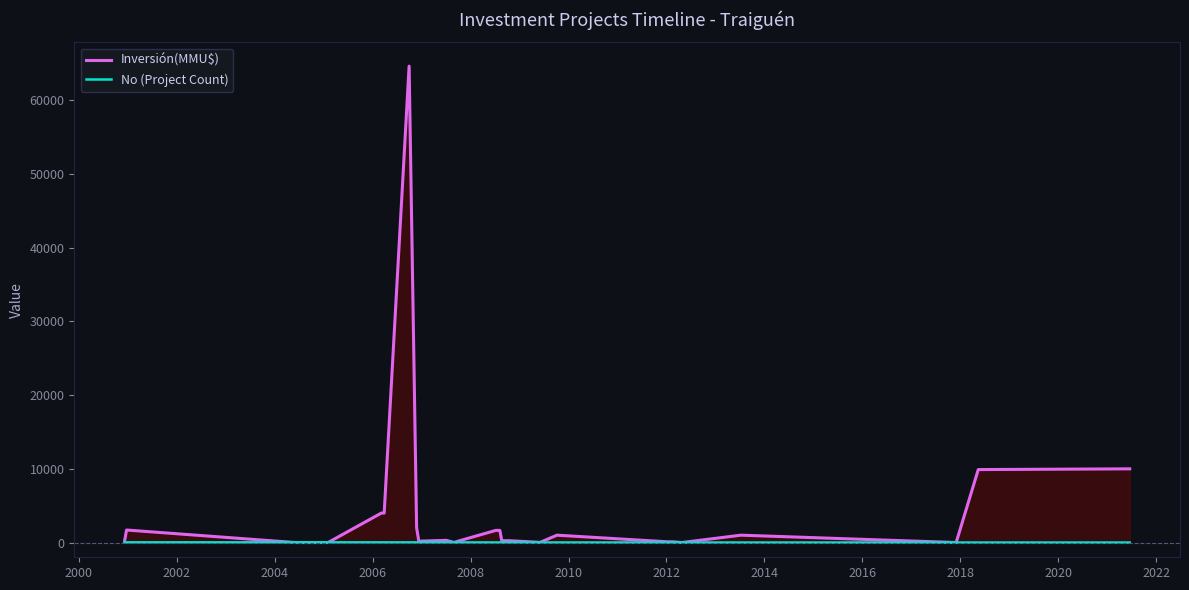

List the series in order of their peak value, lowest first.

No (Project Count), Inversión(MMU$)